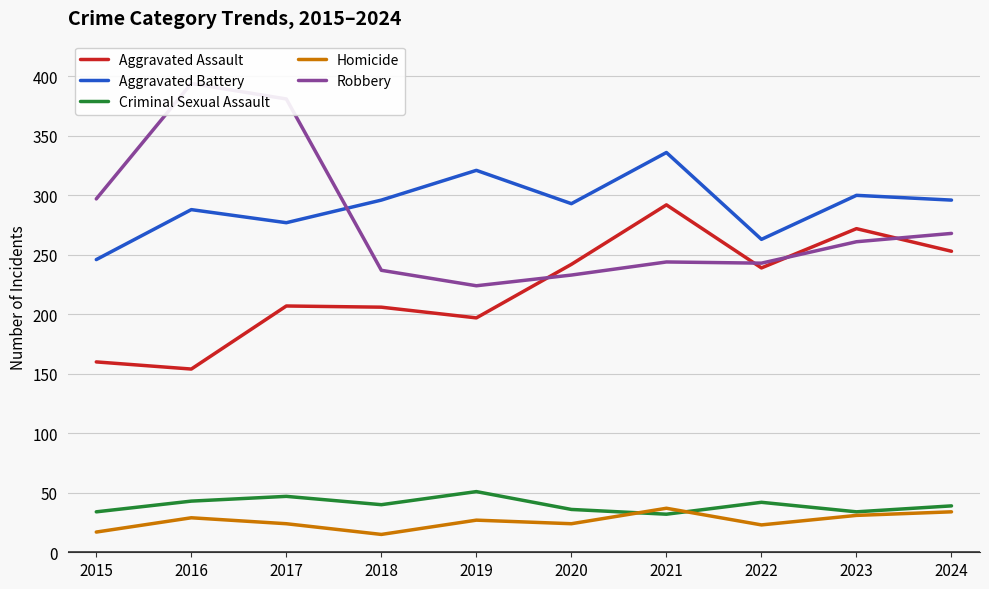

What is the value of the Robbery point at the 8th from the left?

243